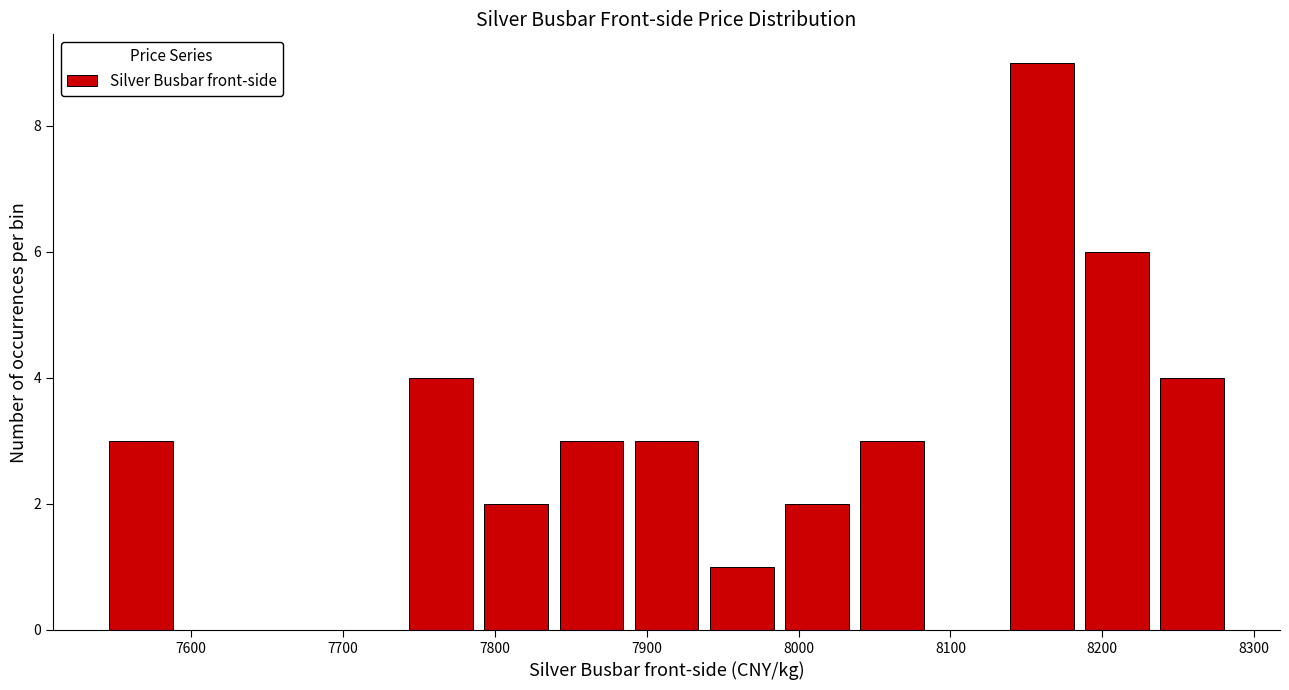

Over which range of the x-axis is the bar tallest?

8140 to 8190